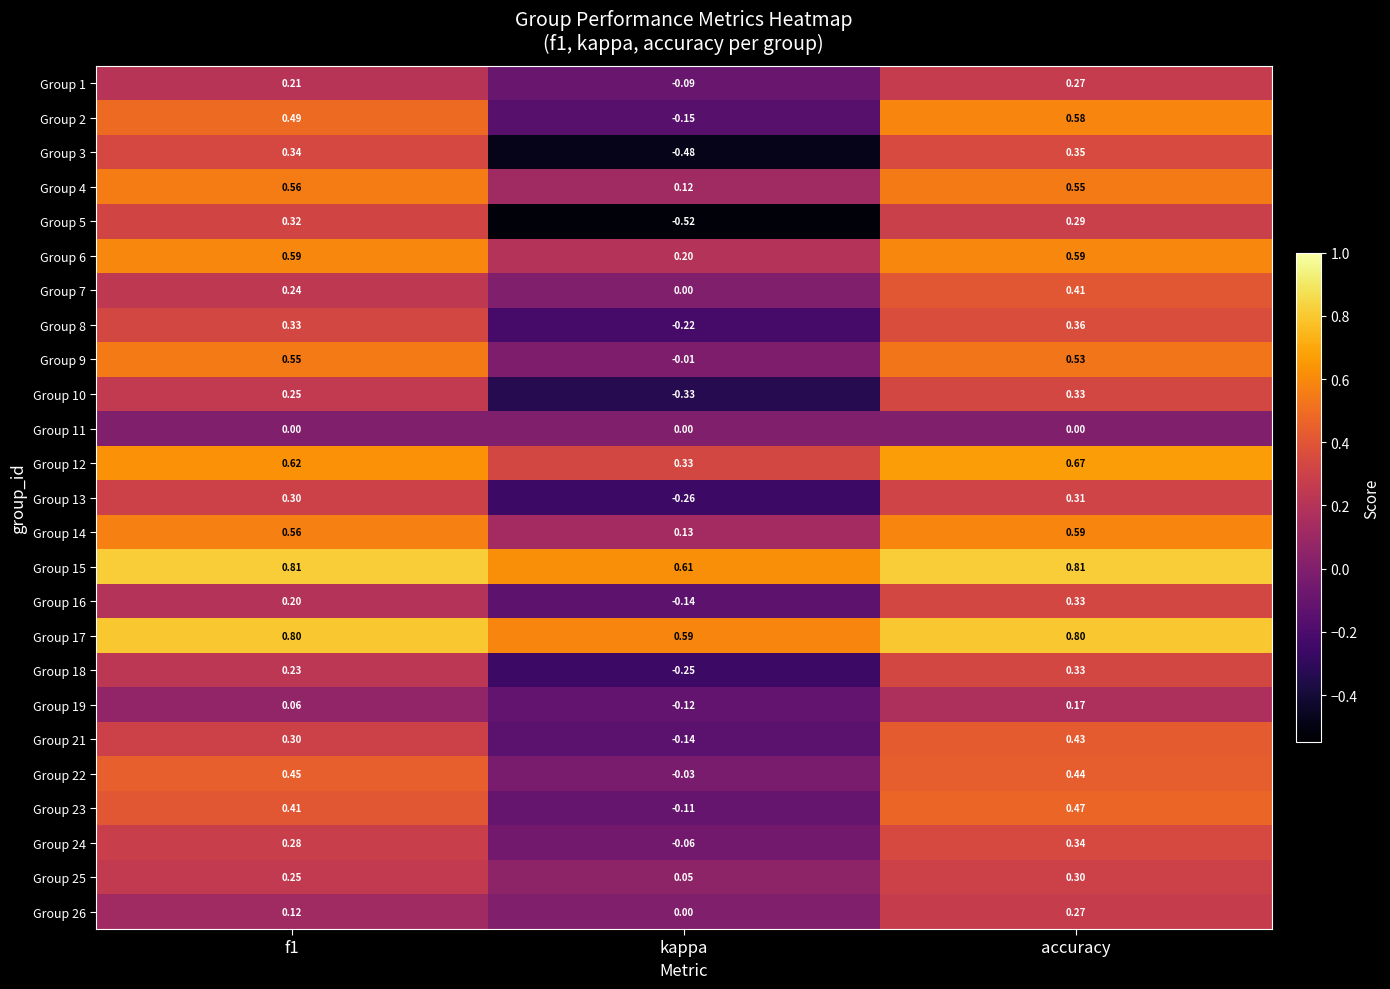

At which label does Group 22 reach its minimum?

kappa